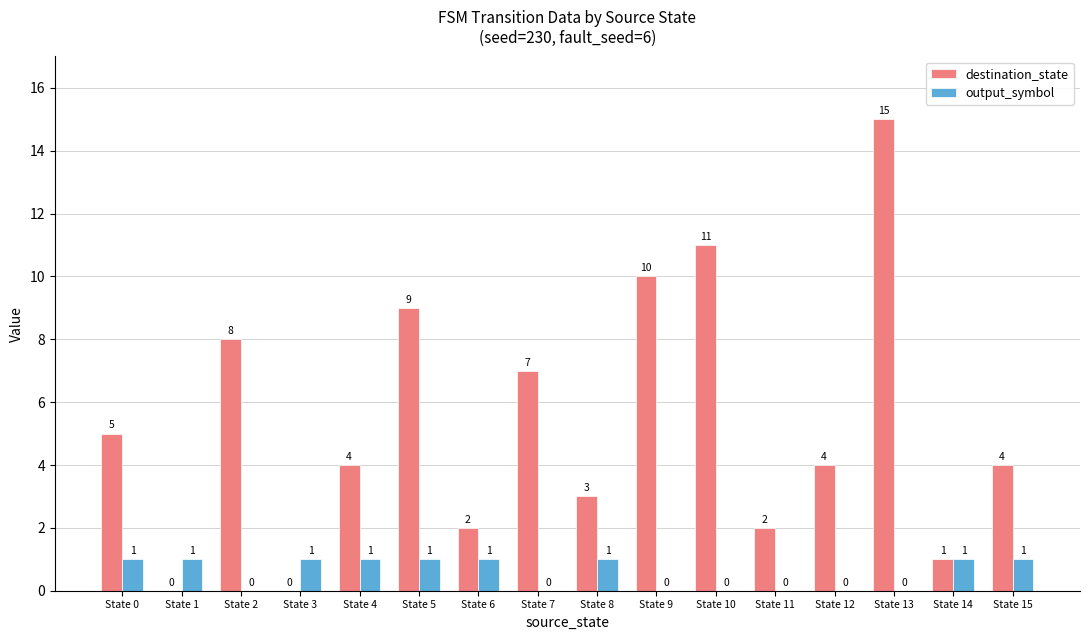

At which label is destination_state closest to 7?

State 7